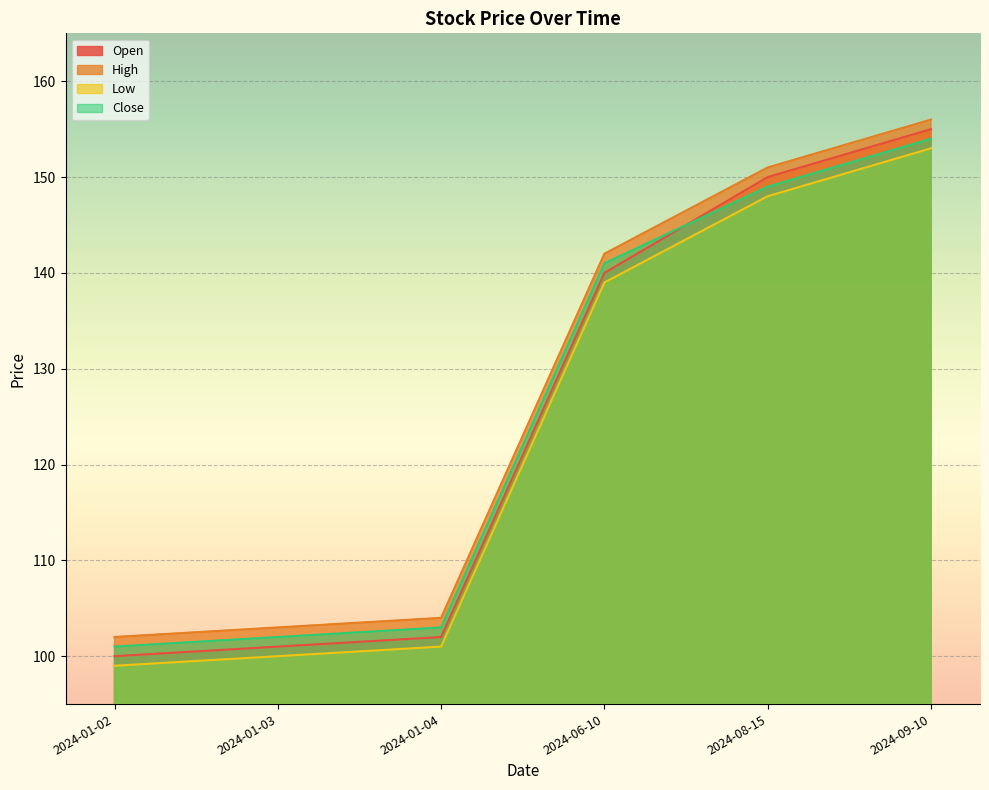

Between 2024-08-15 and 2024-01-04, which is larger?

2024-08-15